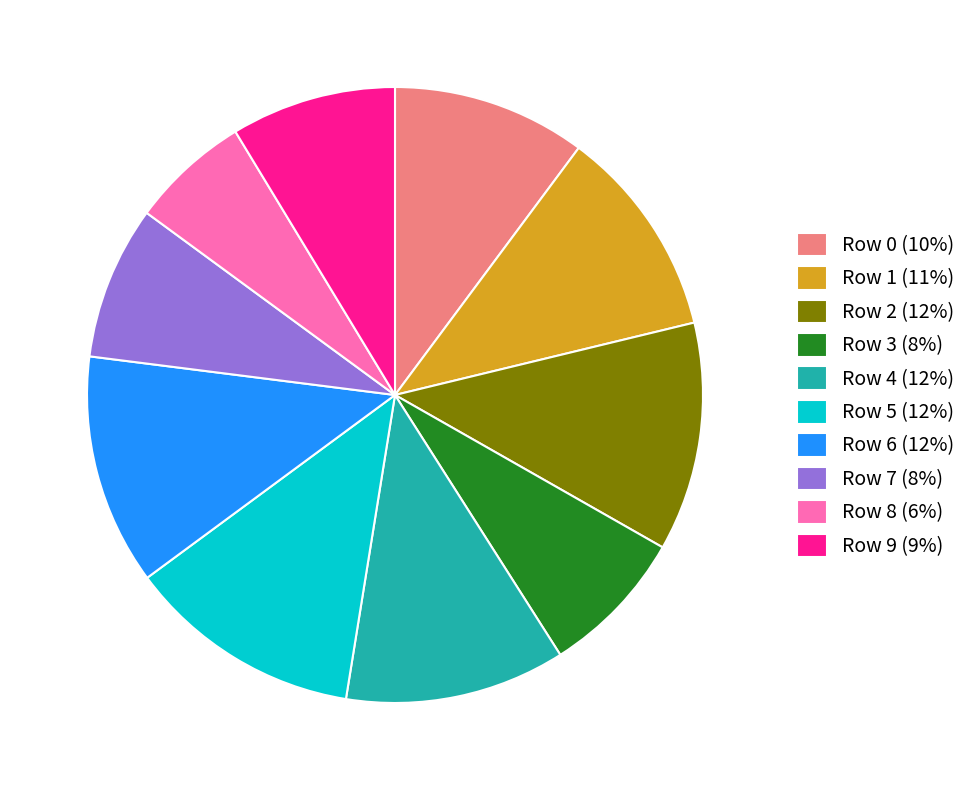

Between Row 5 (12%) and Row 3 (8%), which is larger?

Row 5 (12%)